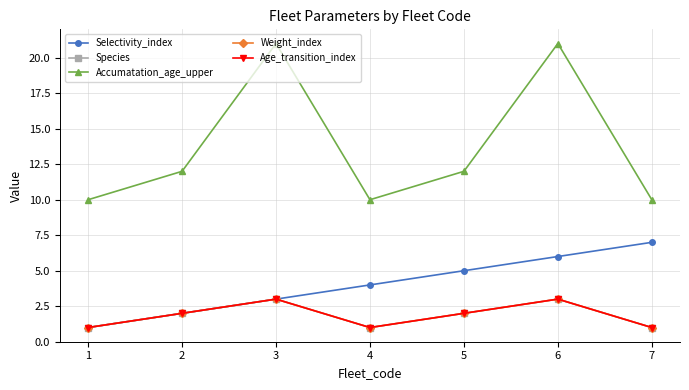

What is the minimum value for Species?

1